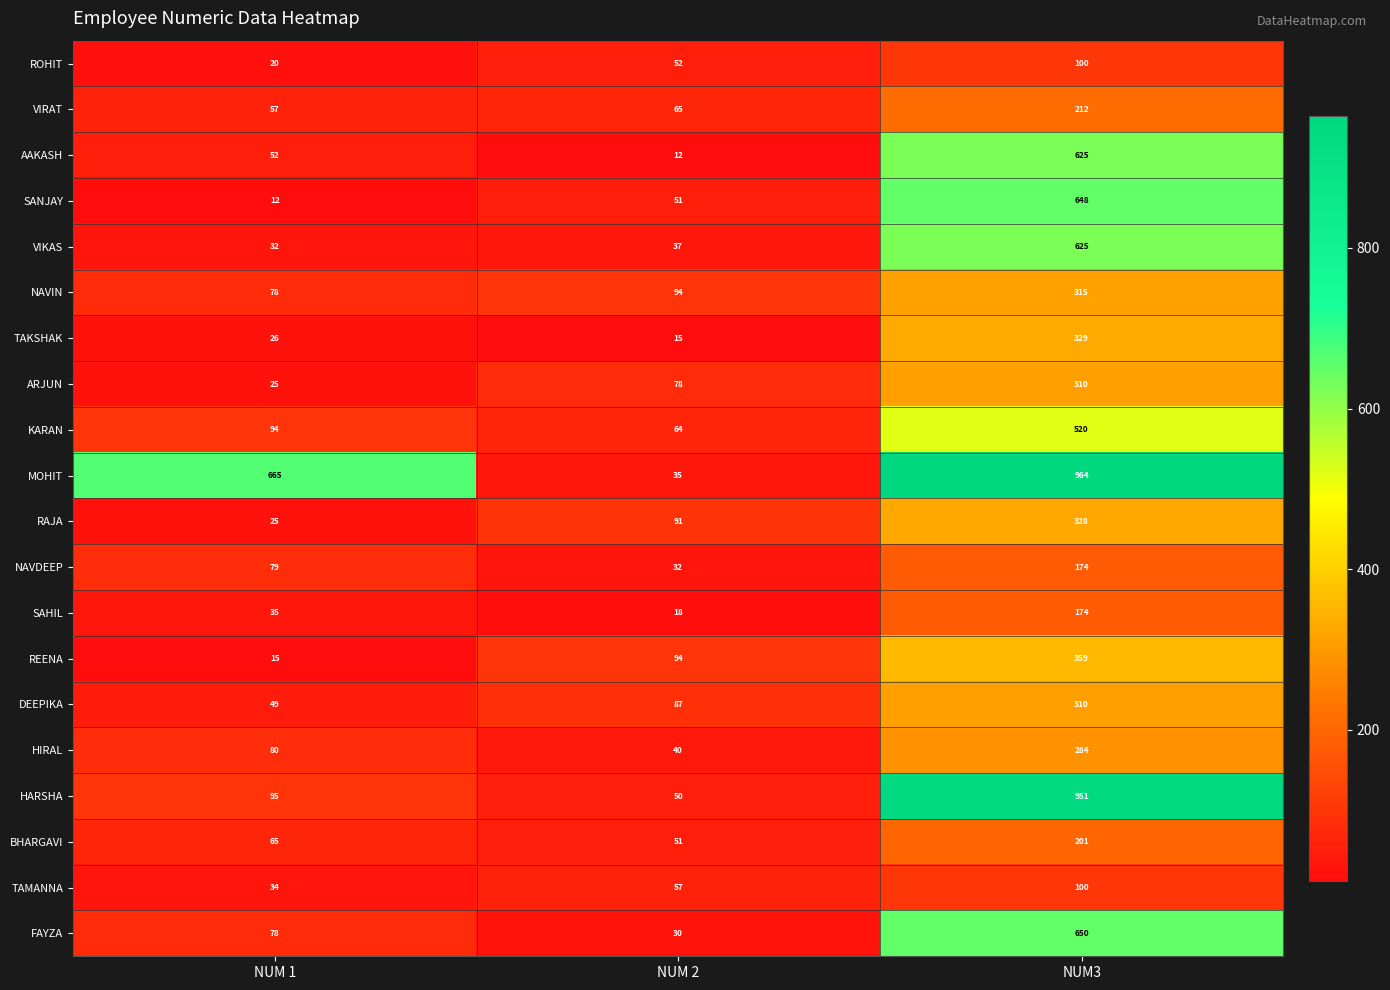

What is the approximate value of HARSHA at NUM 2, to the nearest 10?

50